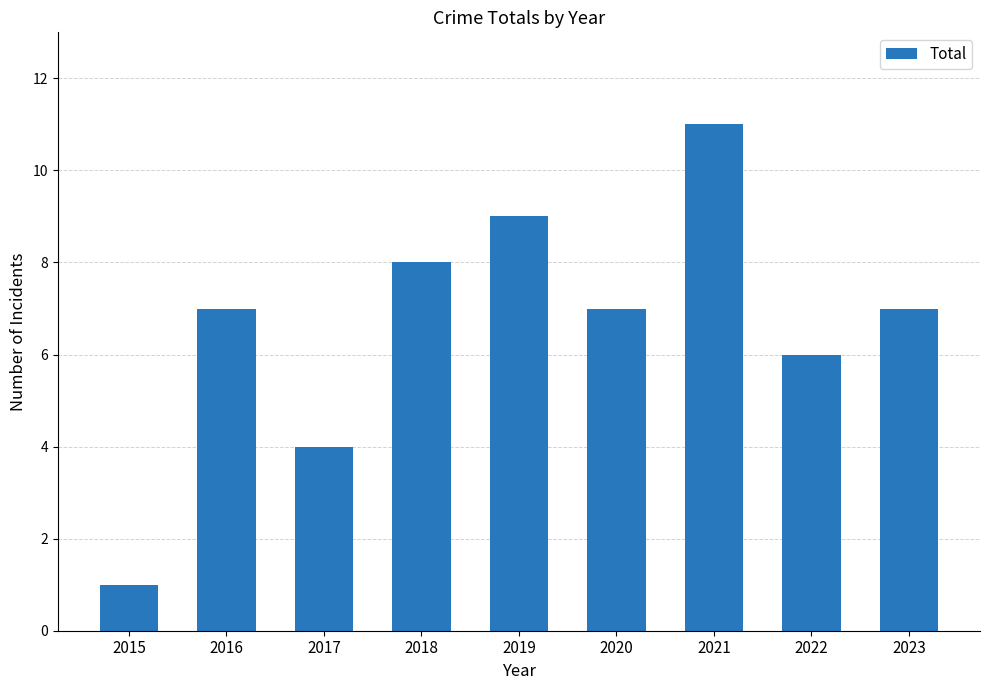

The chart shows a value of 12 at 2023. True or false?

False